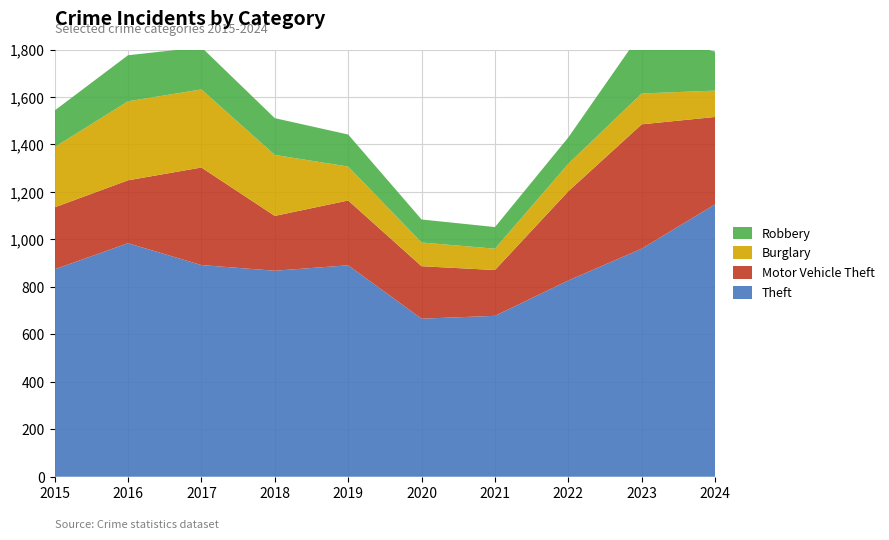

Reading left to right, transcribe all the data shown in this chart.

Theft: 2015=874	2016=984	2017=892	2018=868	2019=891	2020=666	2021=678	2022=827	2023=961	2024=1148
Motor Vehicle Theft: 2015=261	2016=265	2017=411	2018=231	2019=273	2020=221	2021=193	2022=376	2023=524	2024=368
Burglary: 2015=254	2016=333	2017=329	2018=257	2019=143	2020=100	2021=90	2022=116	2023=130	2024=111
Robbery: 2015=154	2016=194	2017=178	2018=155	2019=135	2020=97	2021=91	2022=111	2023=259	2024=164